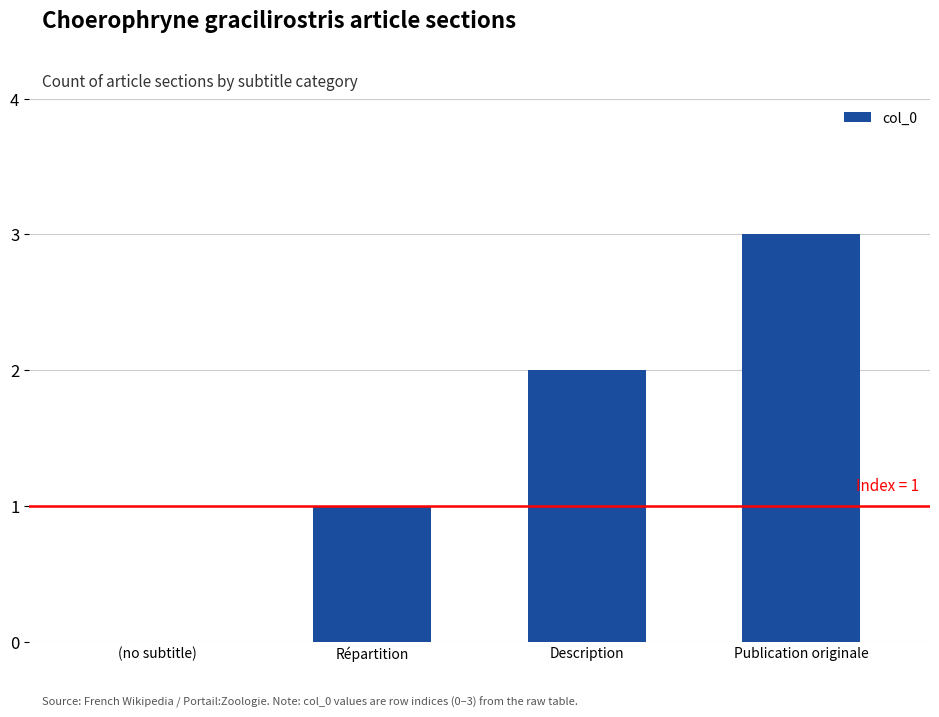

Count the number of categories in the chart.

4